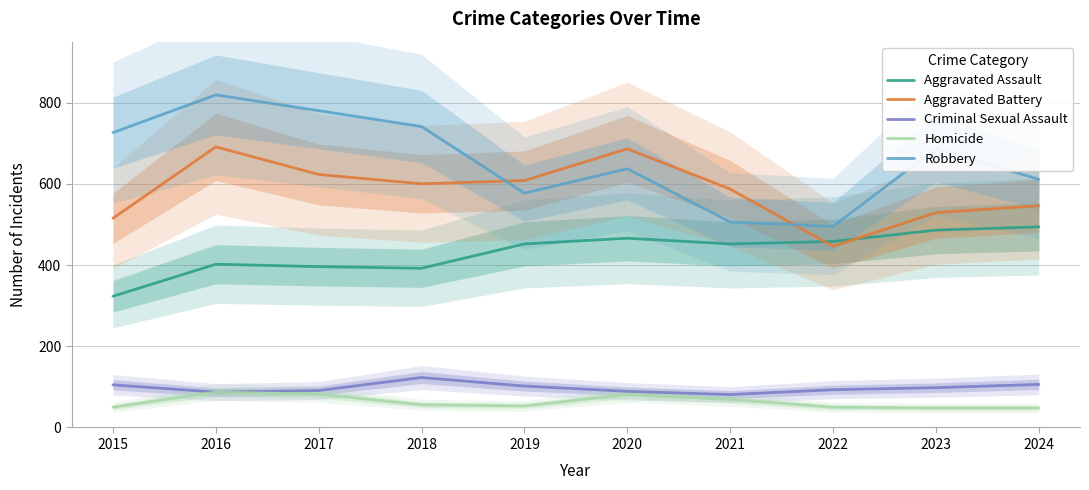

What is the average value of the Aggravated Assault series?

432